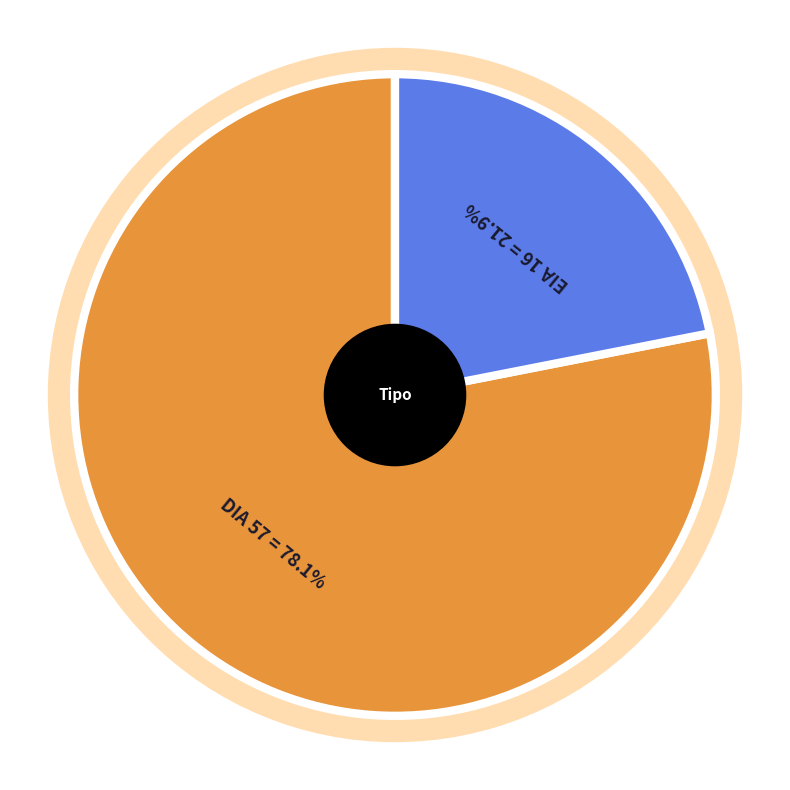

To the nearest percent, what is the difference between the largest and smallest slice percentages?

56%